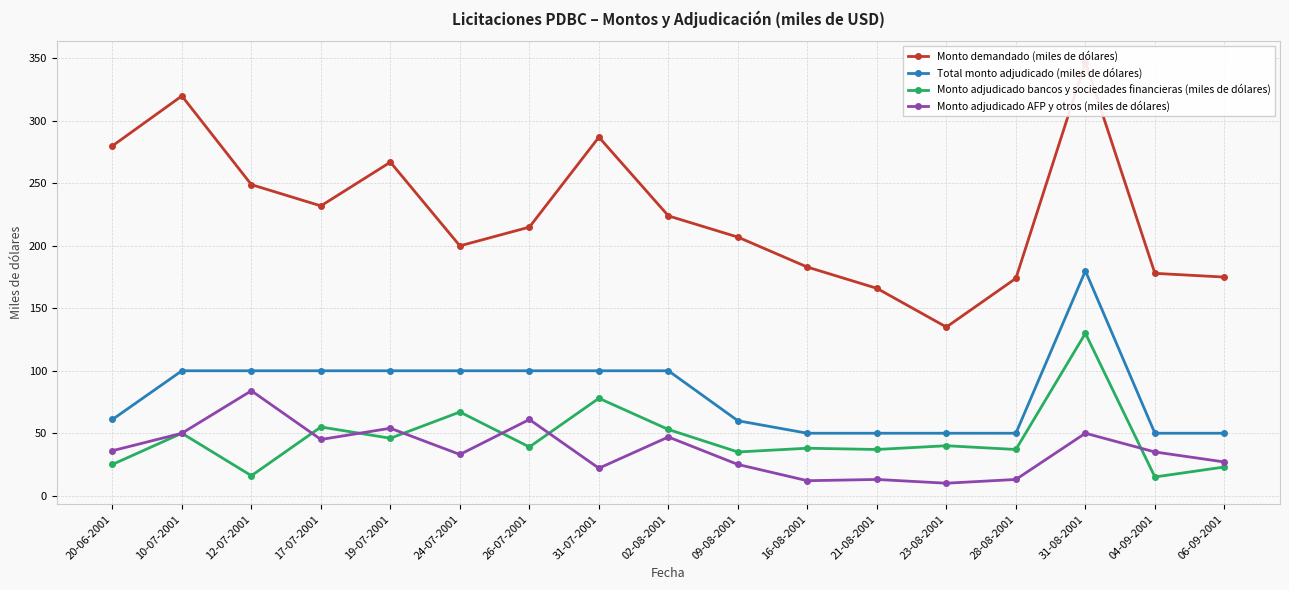

What is the total value across all series at 09-08-2001?

327